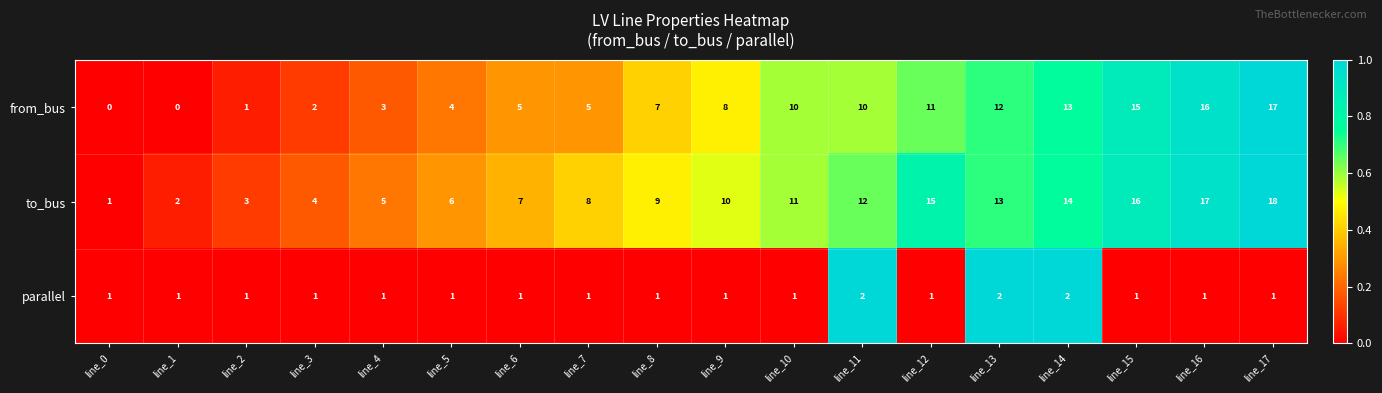

What is the difference between the maximum and minimum values in the to_bus series?

17